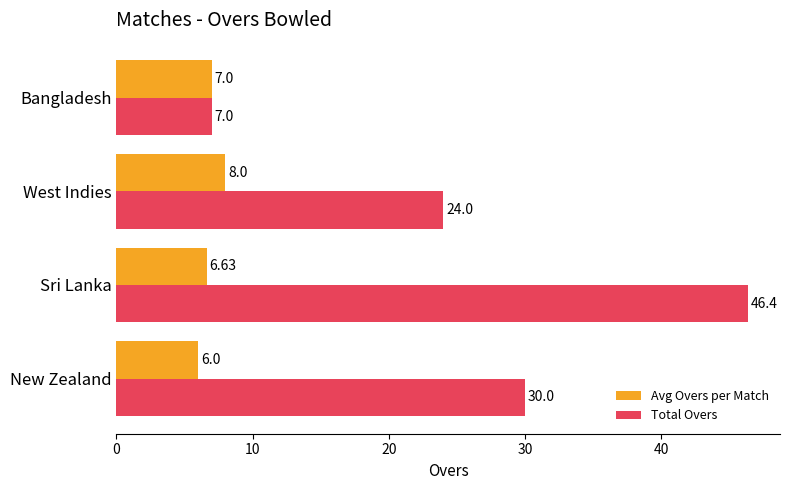

What is the difference between the maximum and minimum values in the Avg Overs per Match series?

2.0